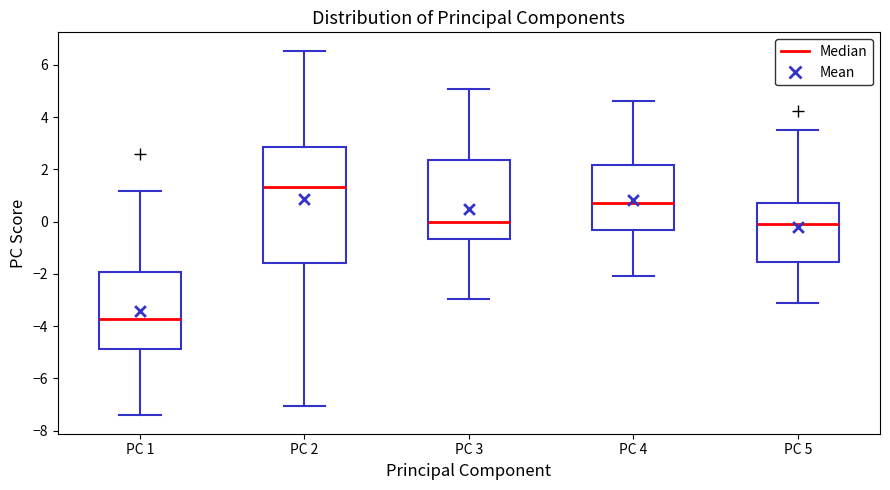

Which box is the tallest, from its lower edge to its upper edge?

PC 2